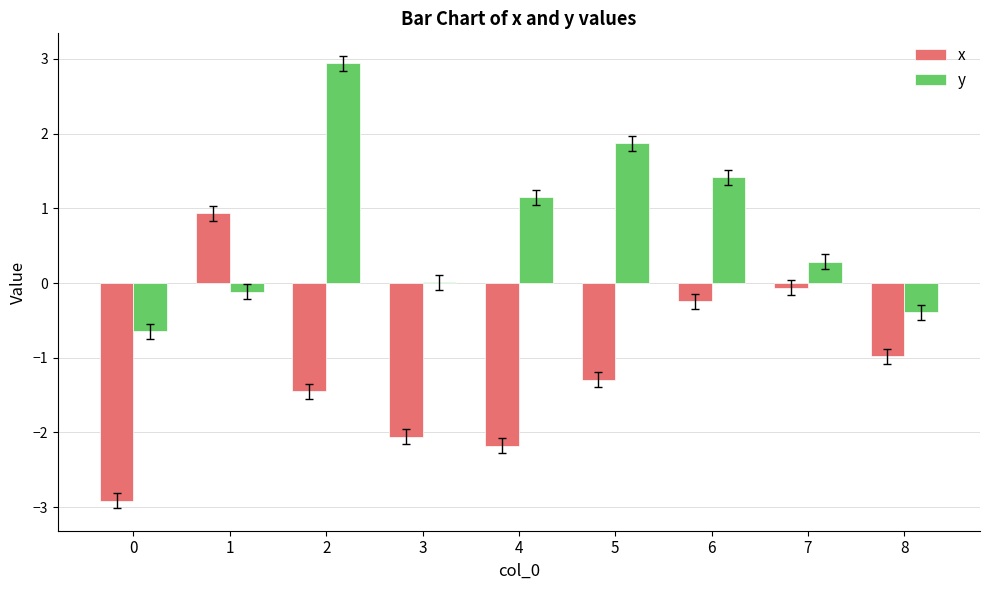

The x series shows -4.0 at 0. True or false?

False